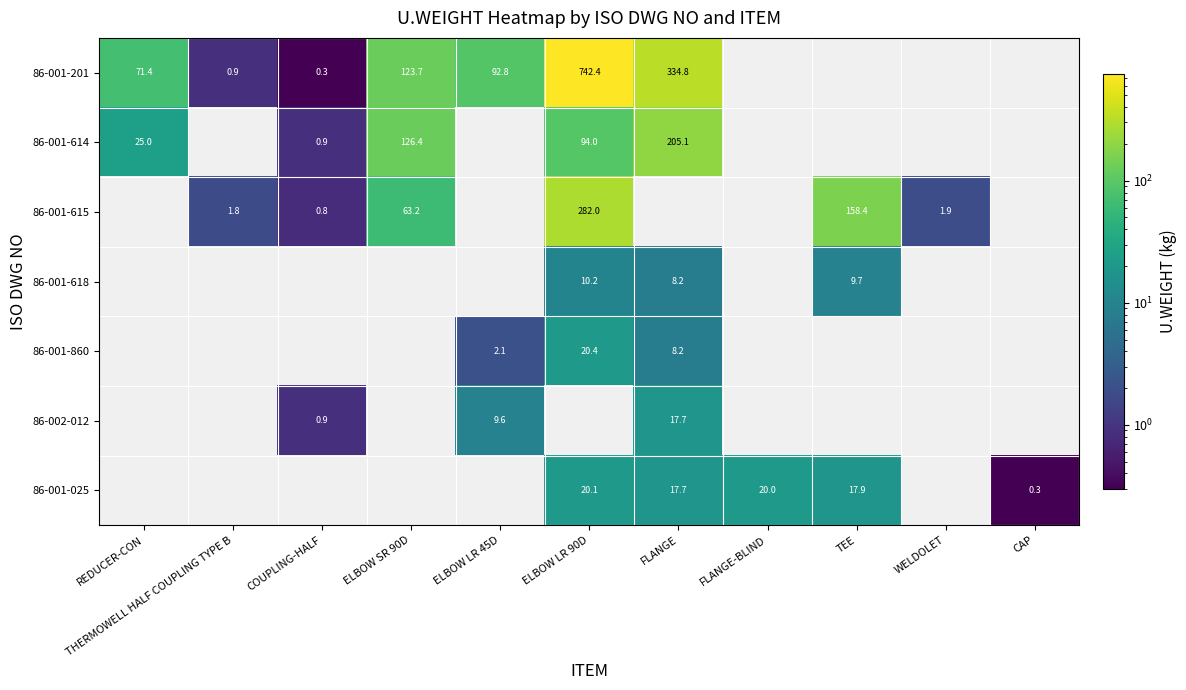

Which category has the highest value across all series?

ELBOW LR 90D